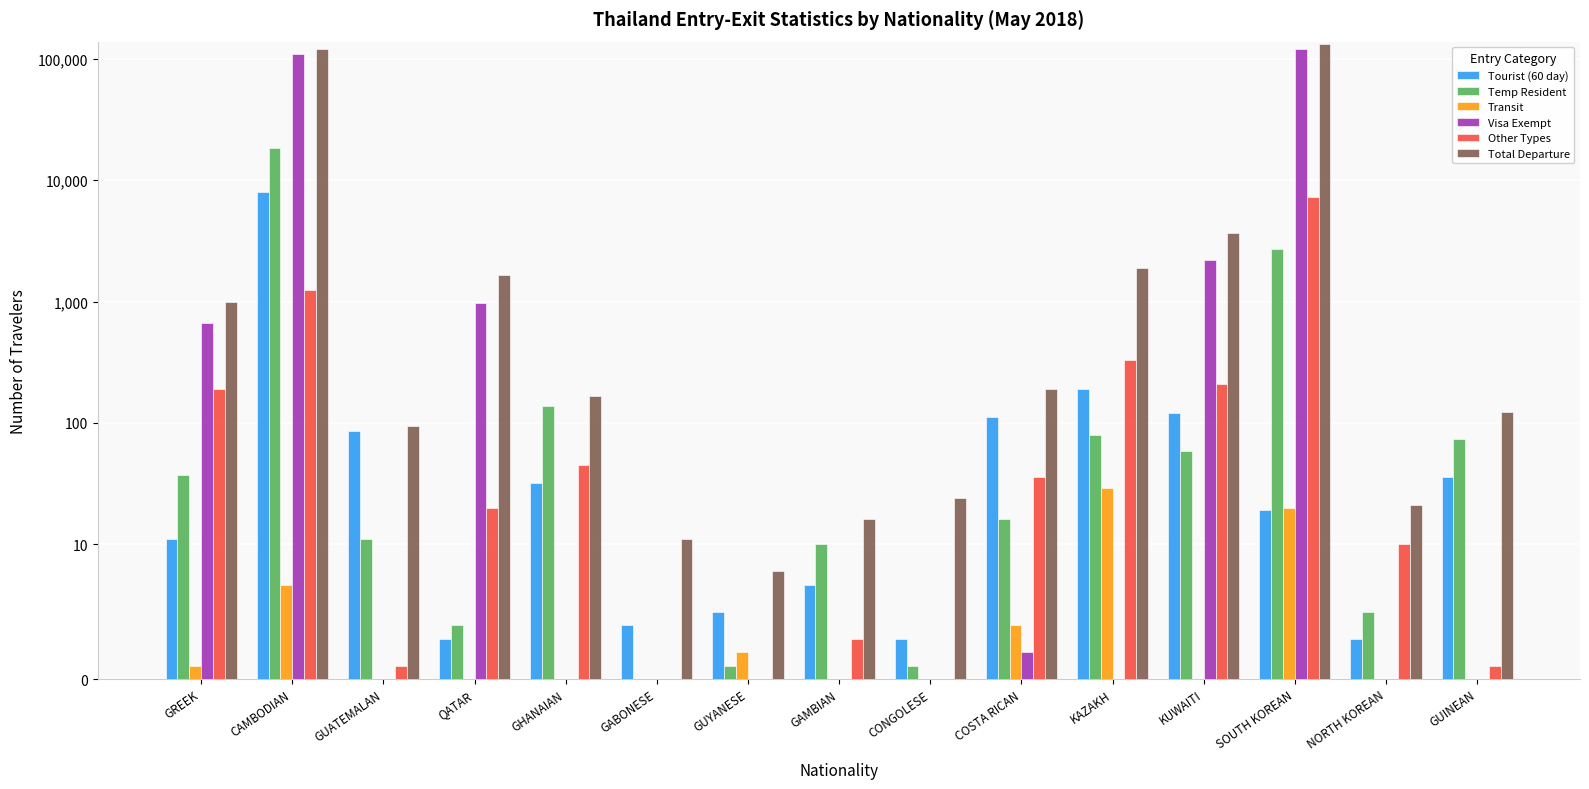

At CONGOLESE, list the series in order from smallest to largest.

Transit, Visa Exempt, Other Types, Temp Resident, Tourist (60 day), Total Departure